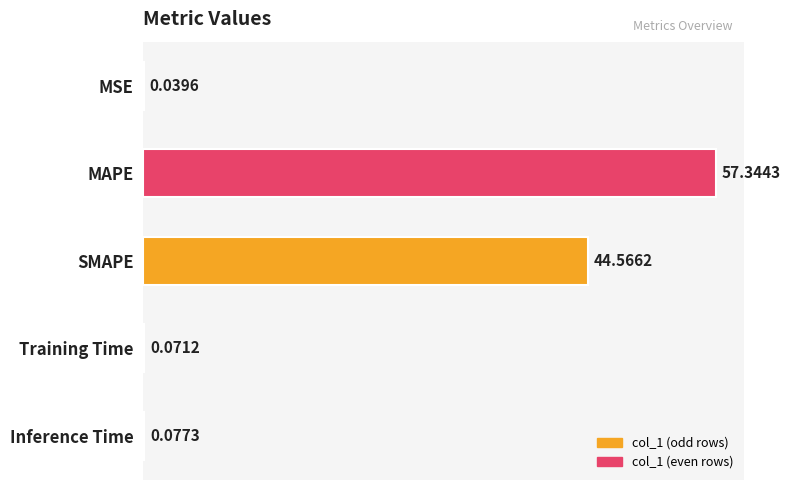

Are the bars horizontal?

Yes